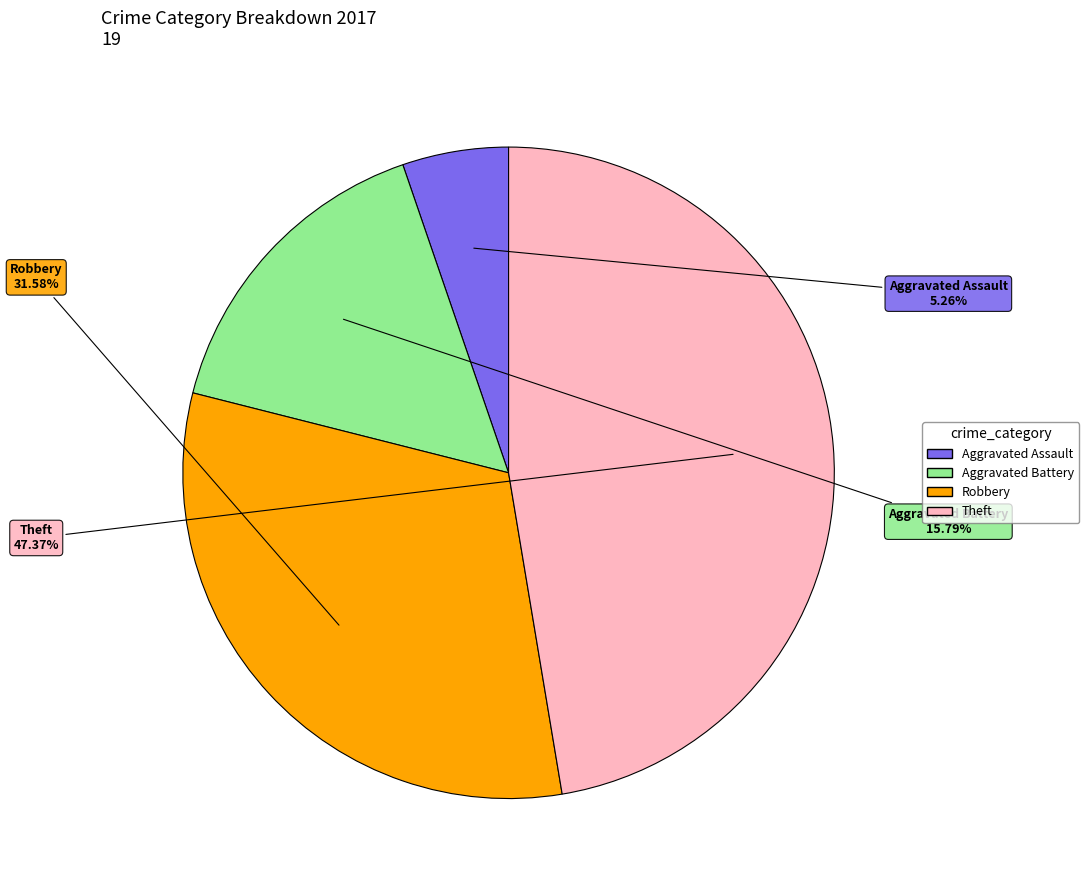

Is there a majority slice in this chart?

No